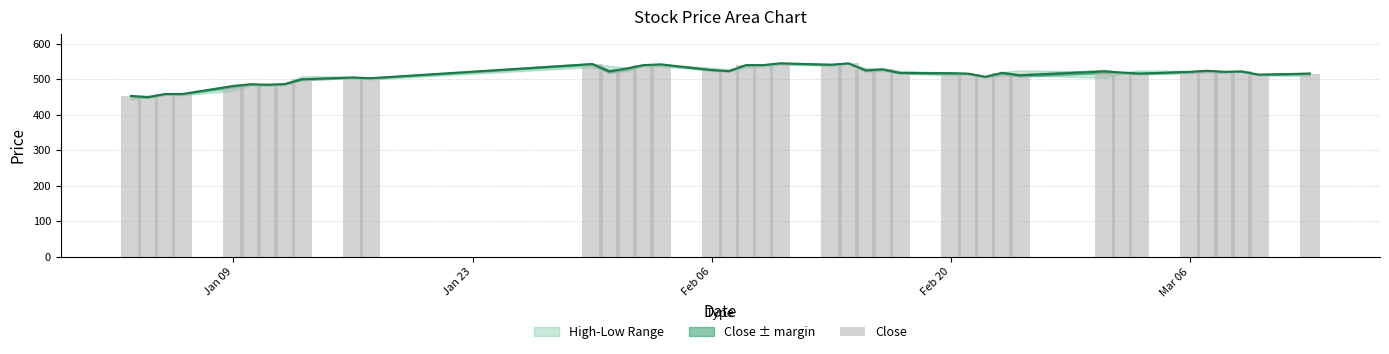

Are the bars grouped side by side (vs. stacked)?

No